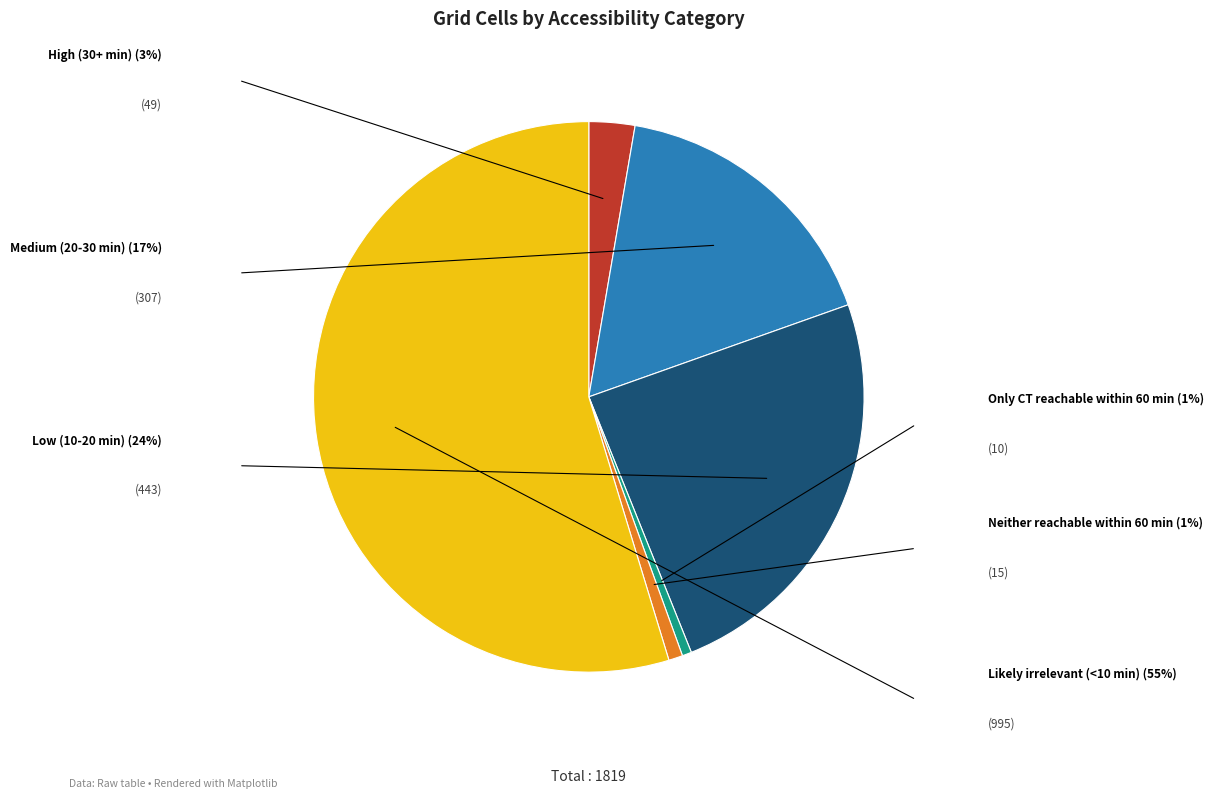

Which category has the biggest portion of the pie?

Likely irrelevant (<10 min)